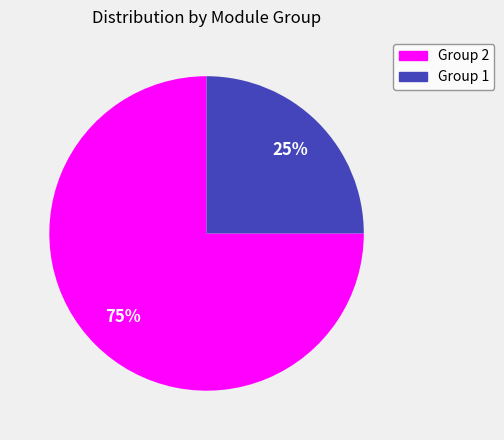

Approximately how many times larger is the value at Group 1 compared to Group 2?

0.3